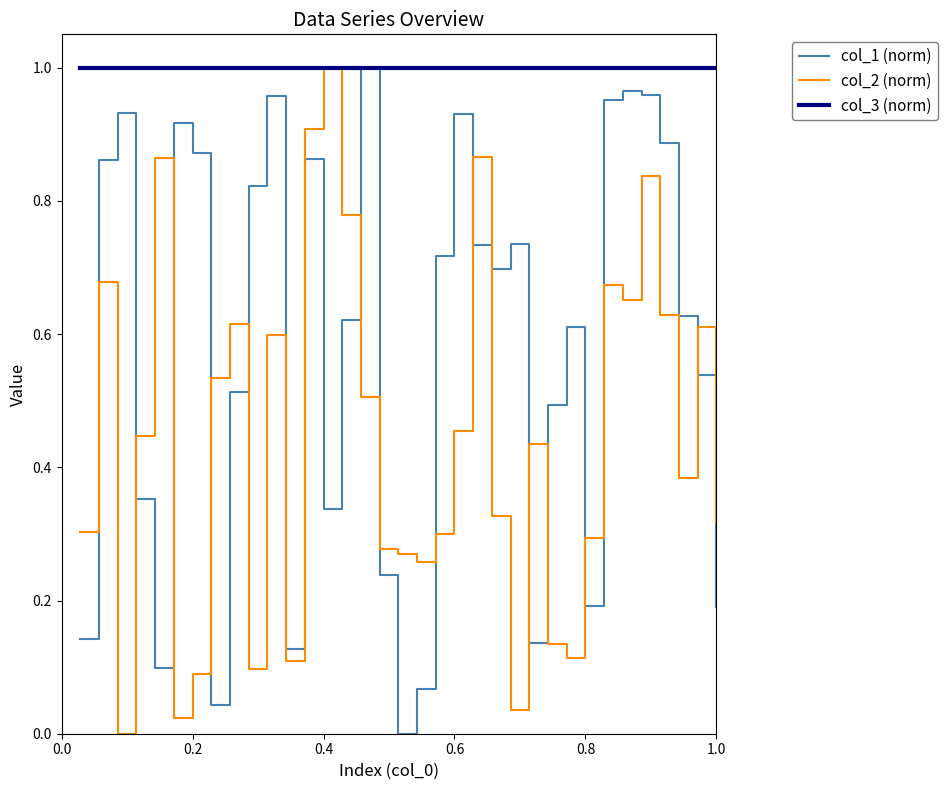

Which series has the largest total across all categories?

col_3 (norm)